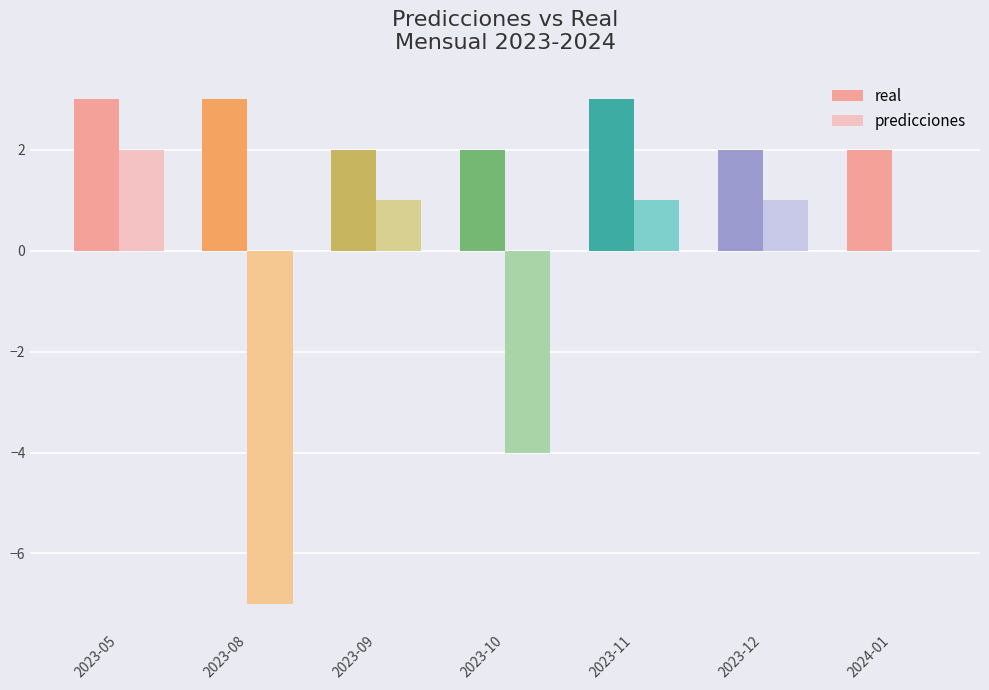

What is the sum of the real values at 2024-01 and 2023-12?

4